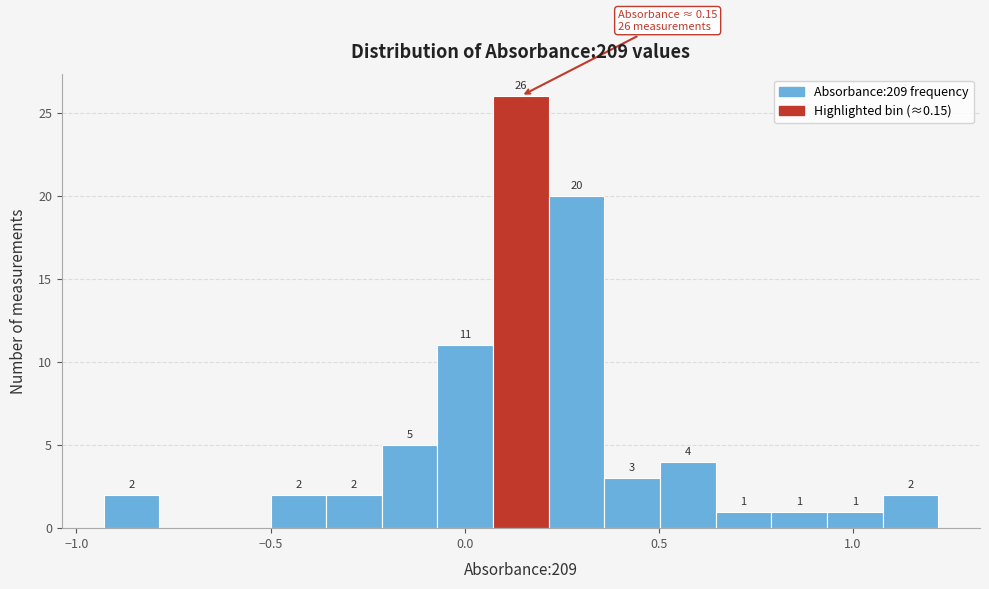

Read against the x-axis, roughly where is the centre of the tallest bar?

0.15